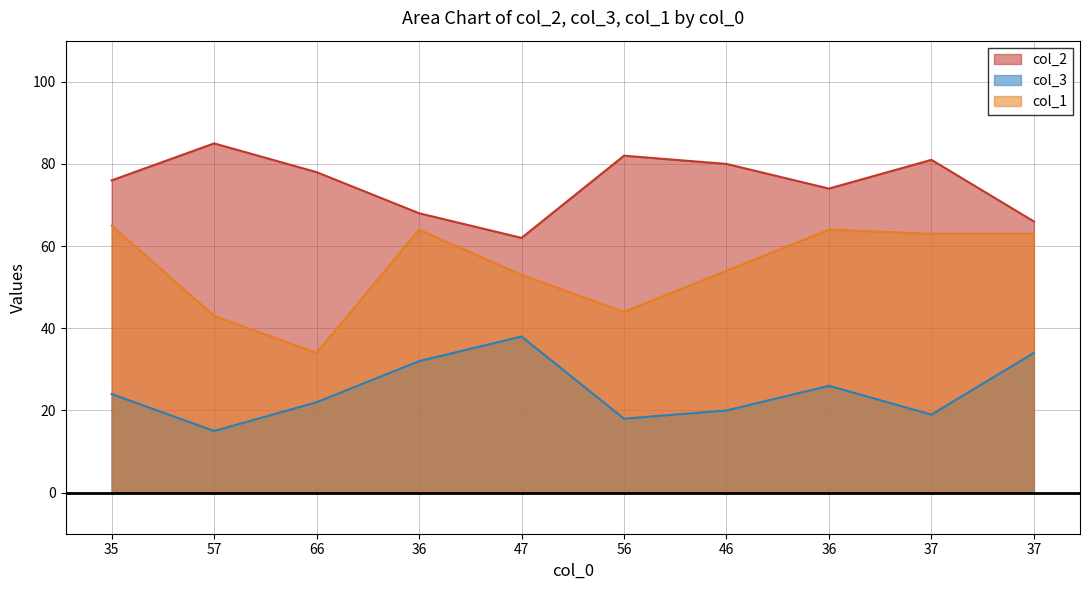

What is the greatest value displayed?

85